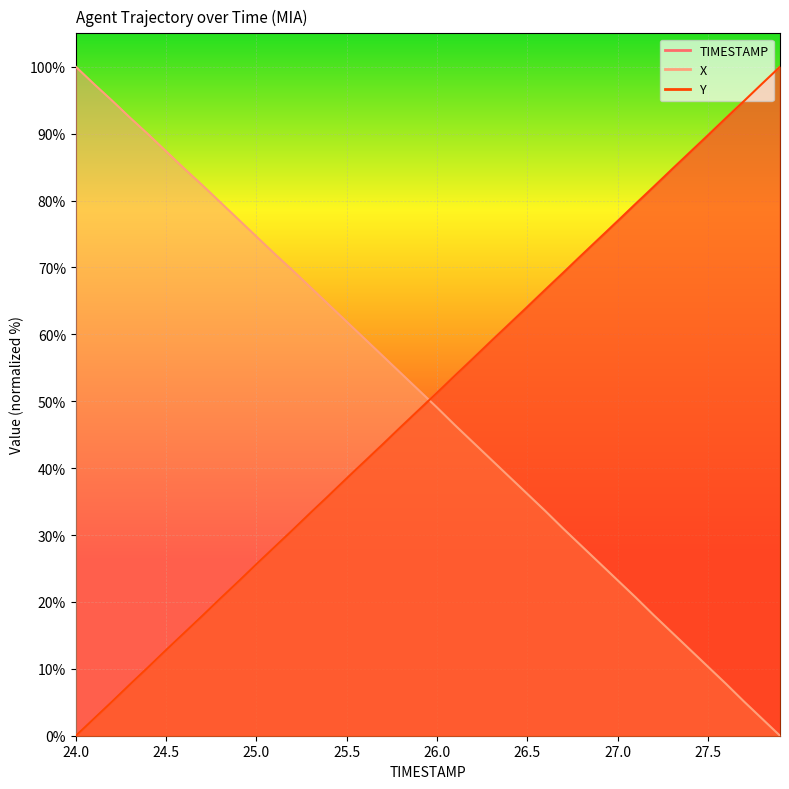

Is the value of Y at 26.4 greater than the value of X at 24.4?

No